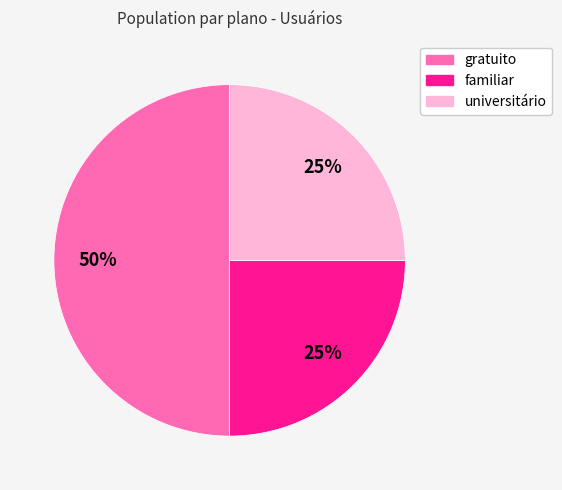

To the nearest percent, what is the average slice percentage?

33%